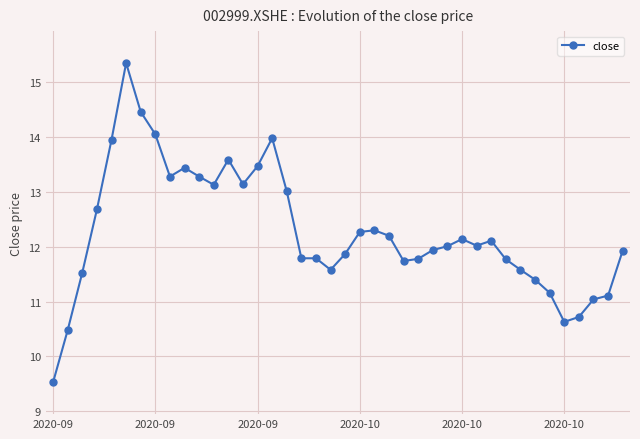

What is the difference between the second highest and minimum values?

4.9